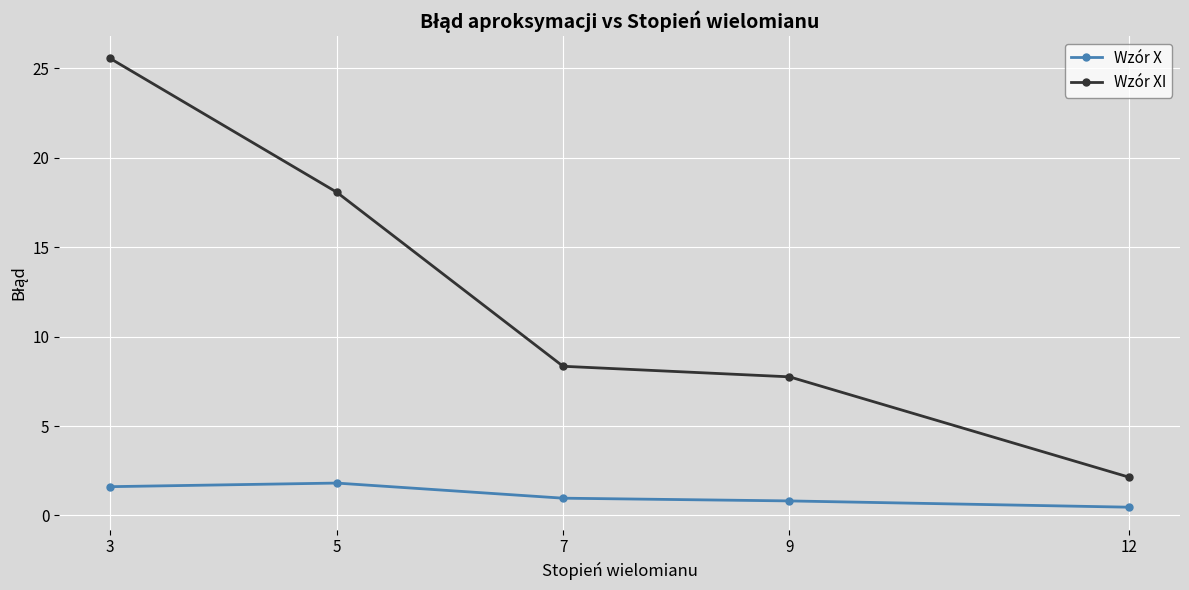

How many series are shown in this chart?

2